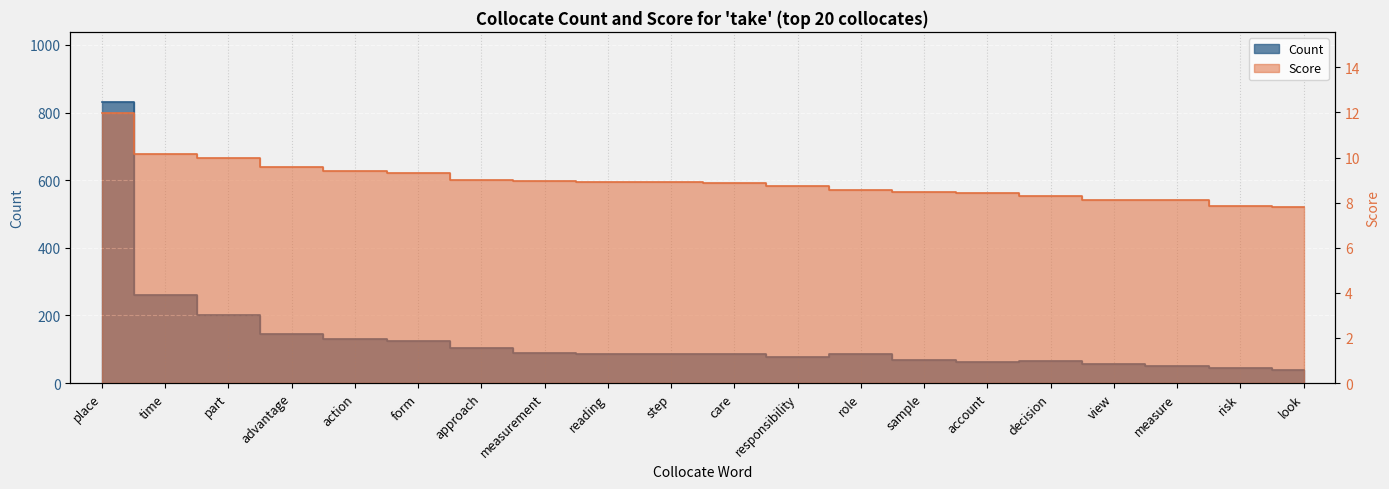

At how many categories does at least one series exceed 349?

1